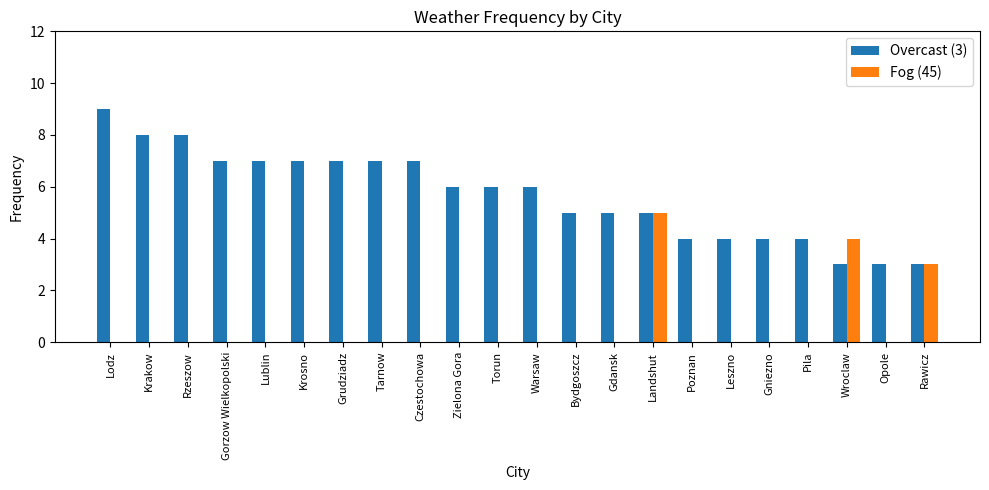

True or false: Overcast (3) has a value of 14 at Rzeszow.

False